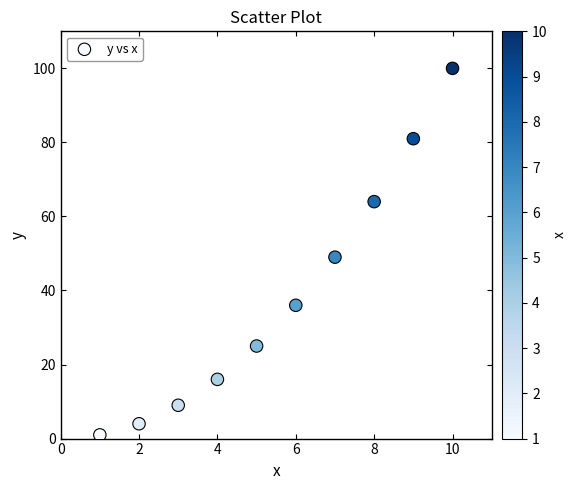

What is the average X value?

6